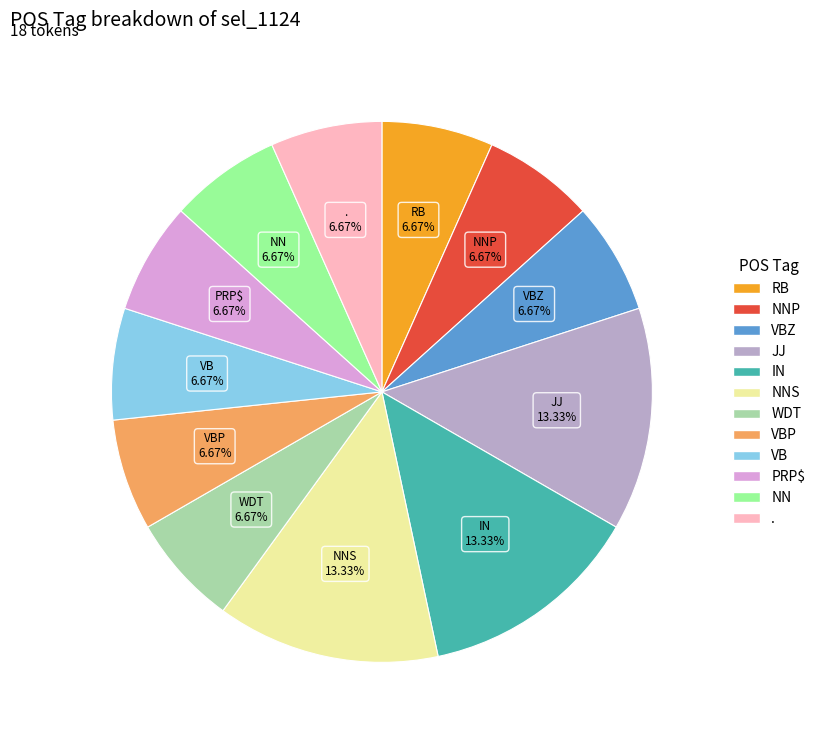

To the nearest percent, what percentage of the pie is VB?

7%